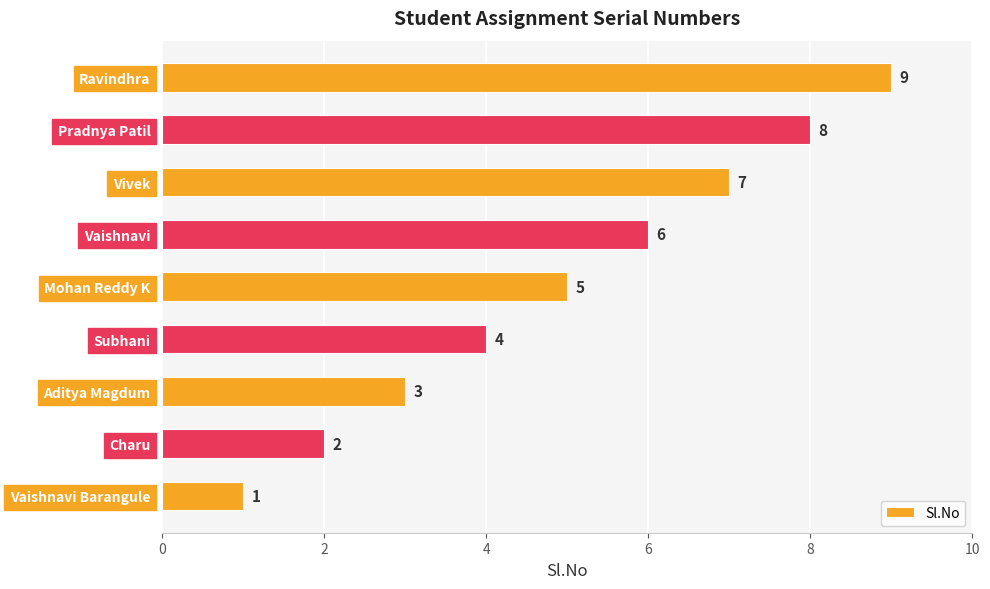

What value does the data have at Ravindhra?

9